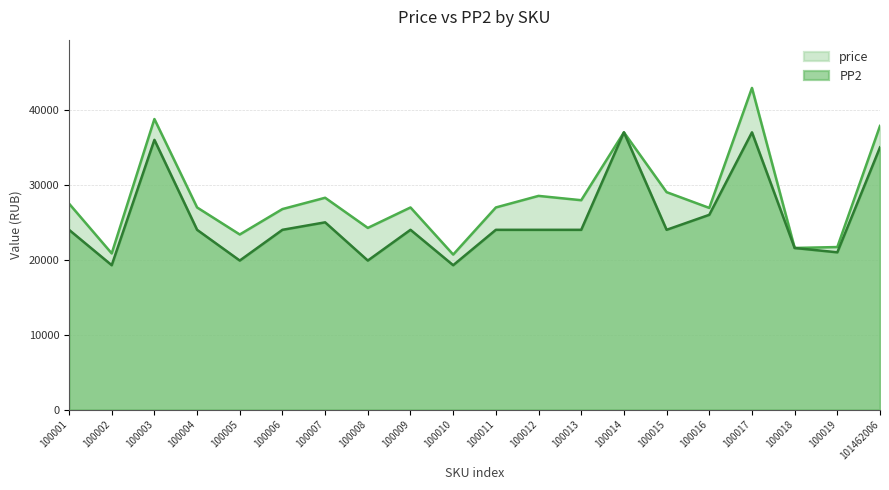

List the labels in order of PP2 value, smallest first.

100002, 100010, 100005, 100008, 100019, 100018, 100001, 100004, 100006, 100009, 100011, 100012, 100013, 100015, 100007, 100016, 101462006, 100003, 100014, 100017